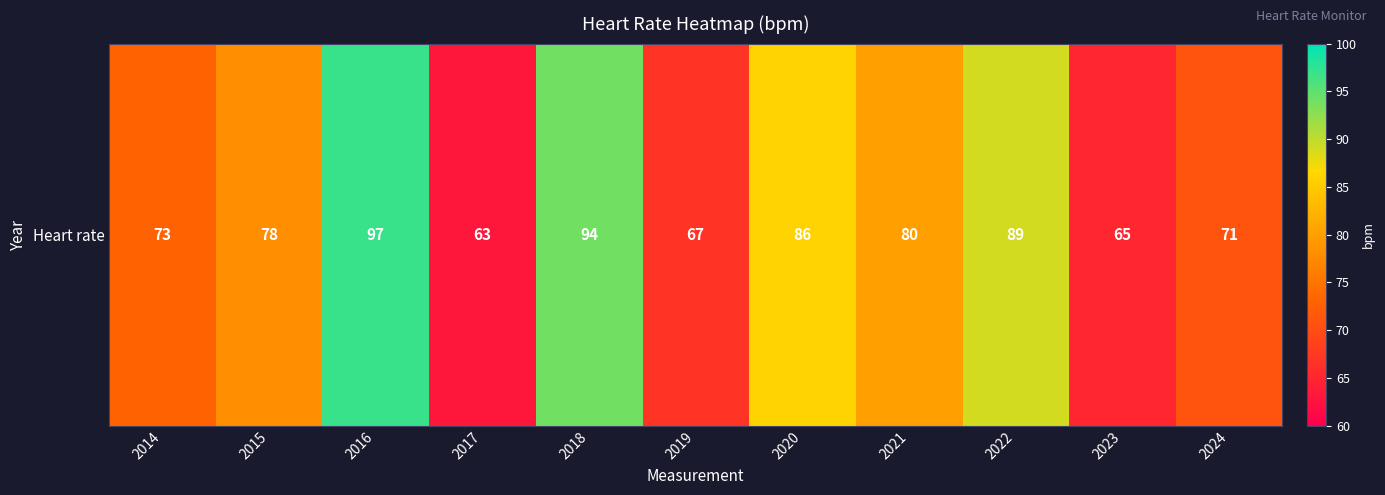

The value at 2020 is 86. True or false?

True